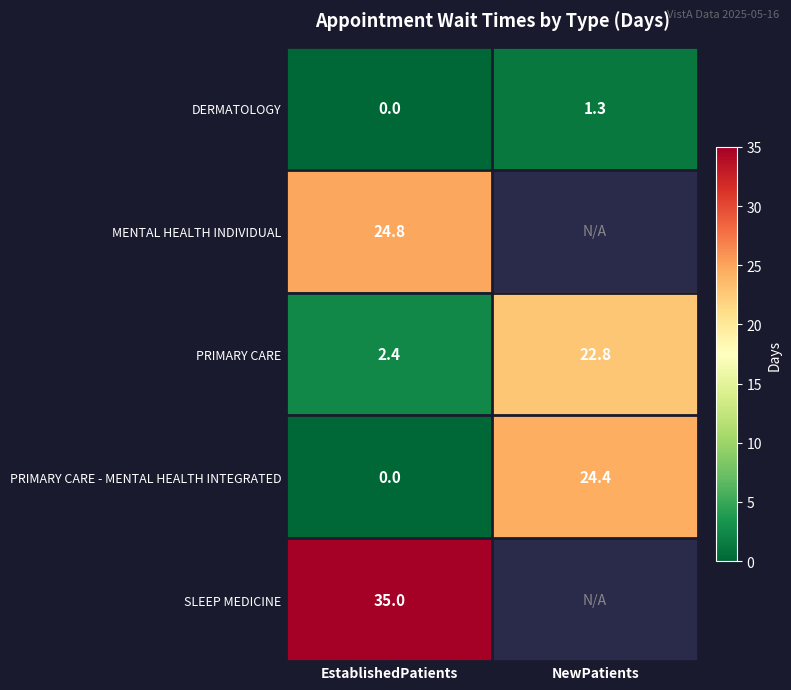

Is the value of PRIMARY CARE at NewPatients greater than the value of DERMATOLOGY at EstablishedPatients?

Yes